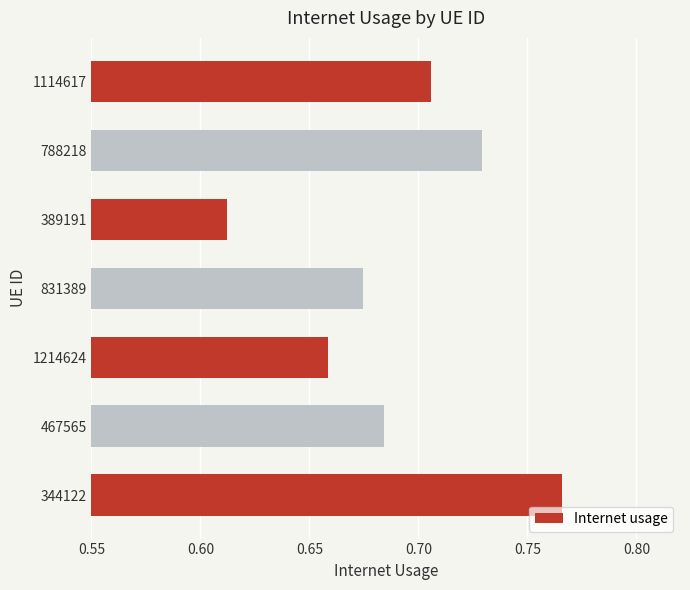

Which has a higher value, 788218 or 1214624?

788218